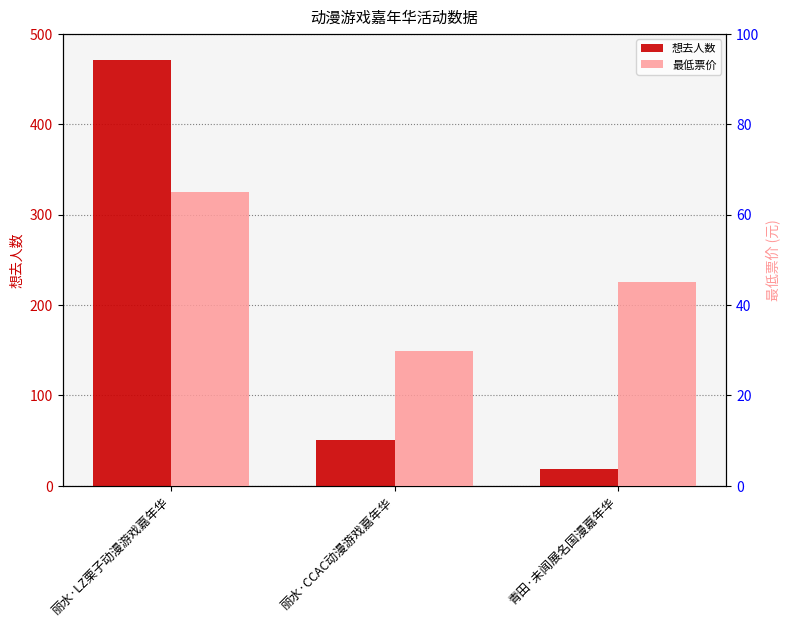

What is the average value of the 最低票价 series?

46.6